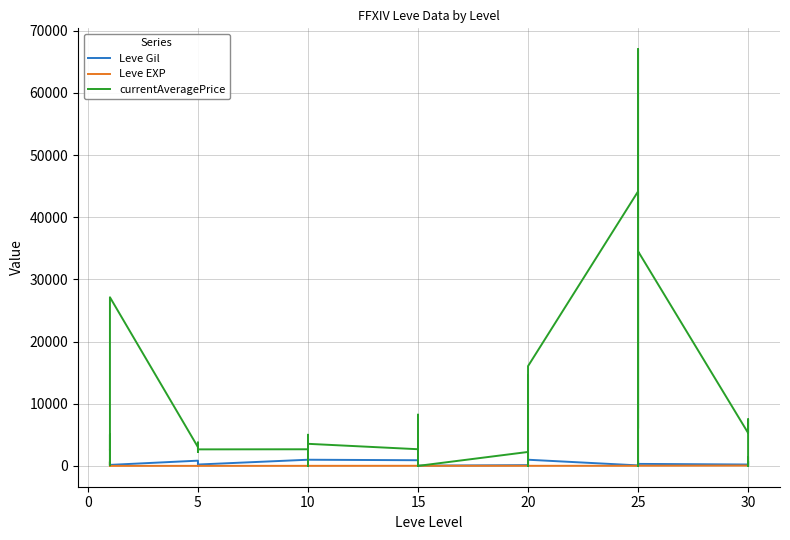

What is the difference between the second highest and minimum values in the Leve Gil series?

980.0